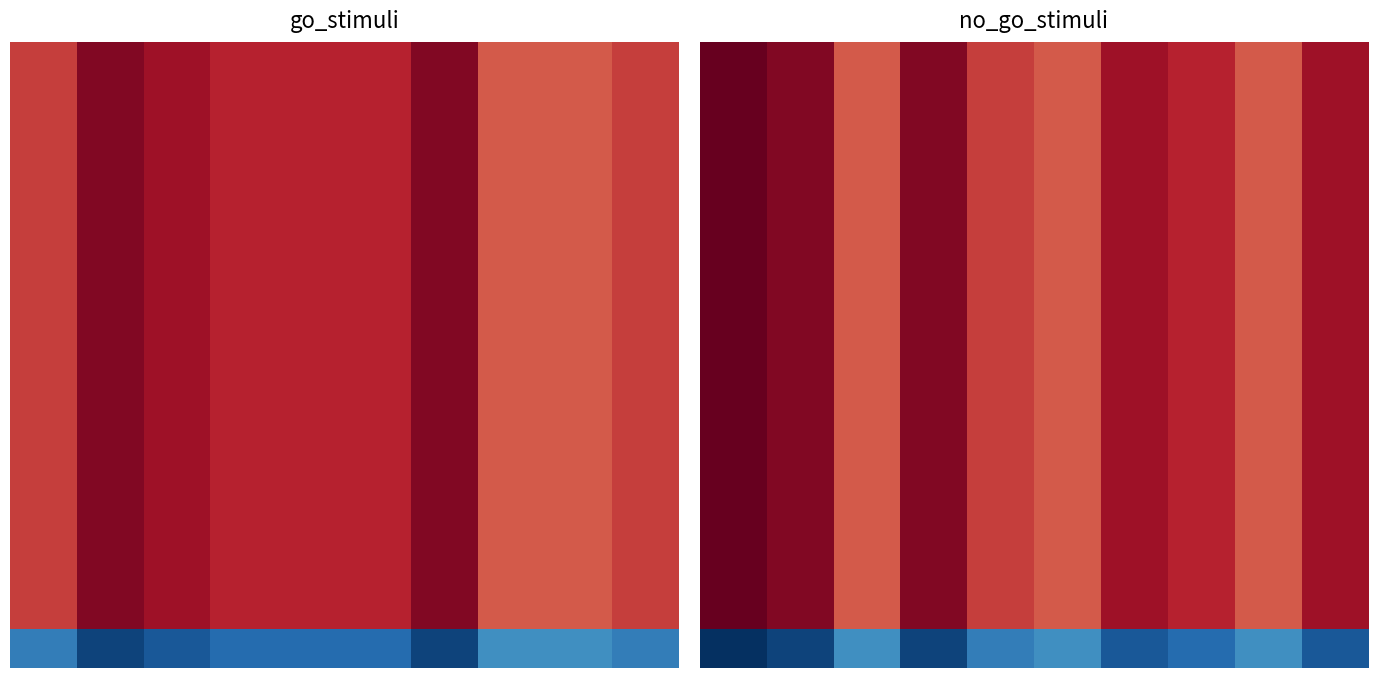

What value does the 2 series have at 2?

4.0